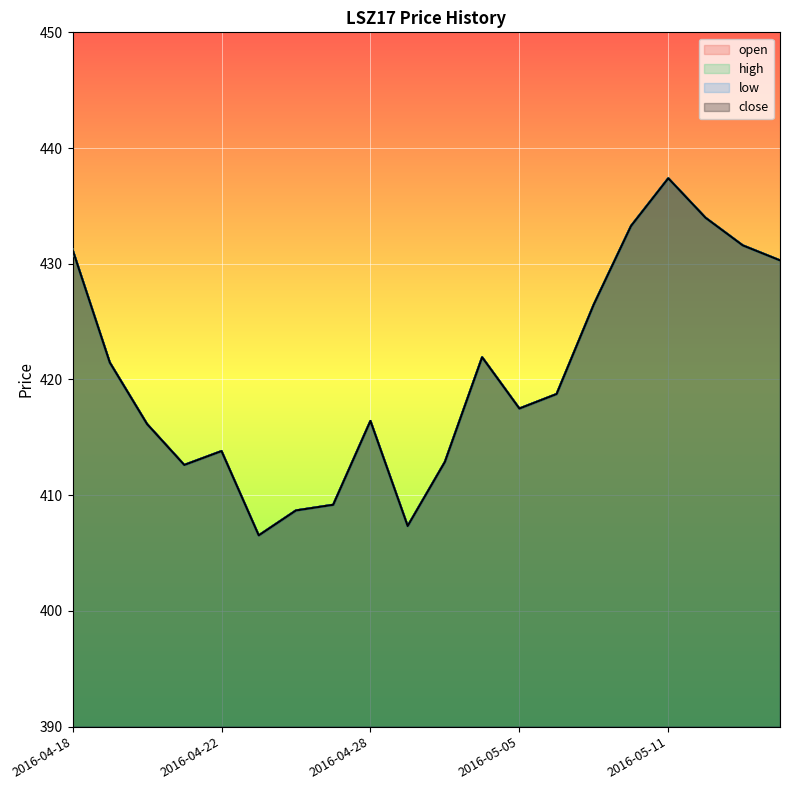

In low, how many points are lower than both neighbors (excluding endpoints)?

4